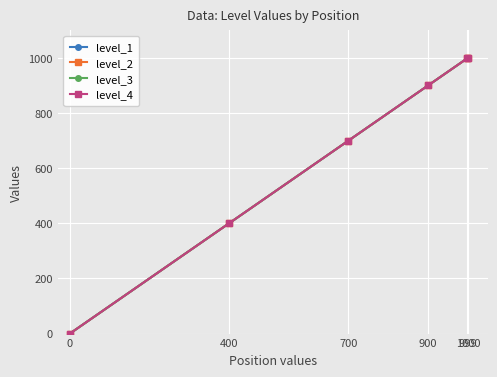

Which series has the largest total across all categories?

level_1